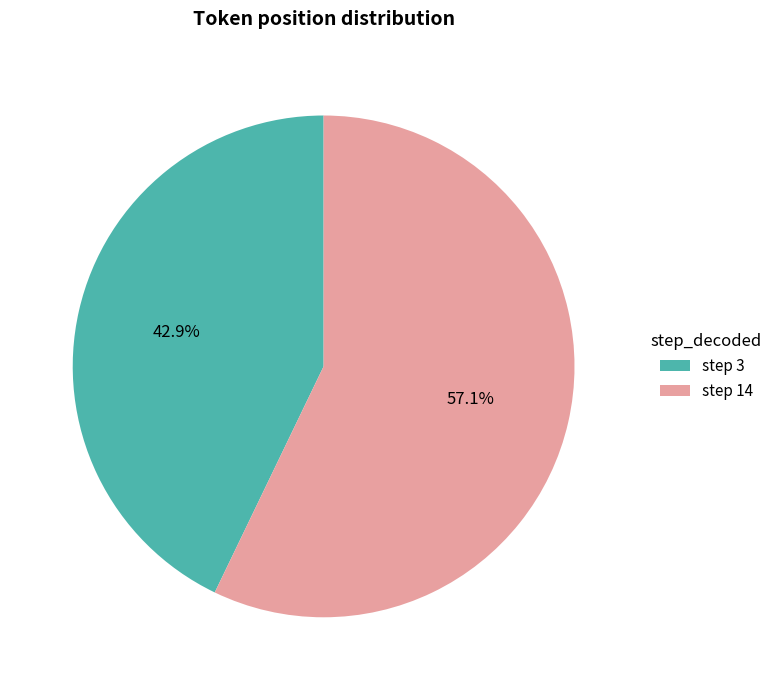

To the nearest percent, what is the average slice percentage?

50%